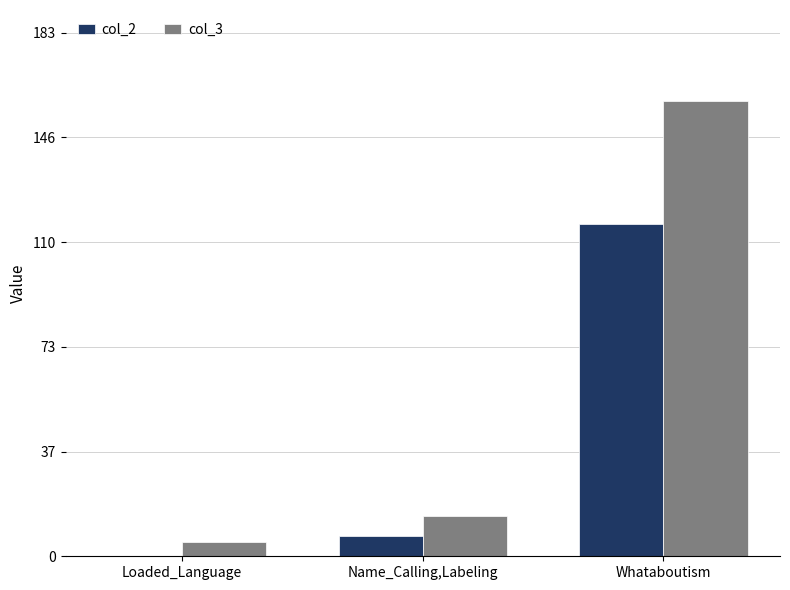

What is the sum of all col_2 values?

123